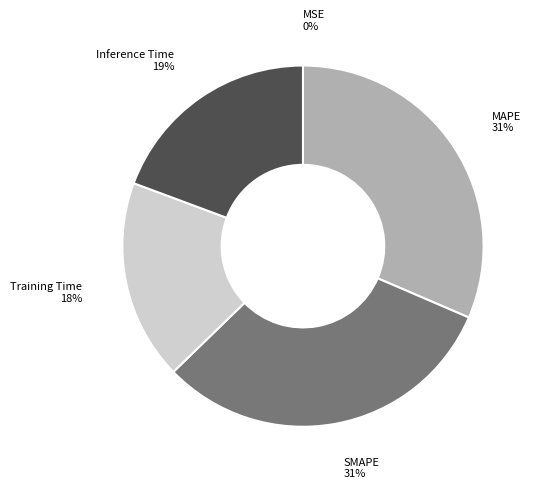

To the nearest percent, what is the combined percentage of Training Time and Inference Time?

37%